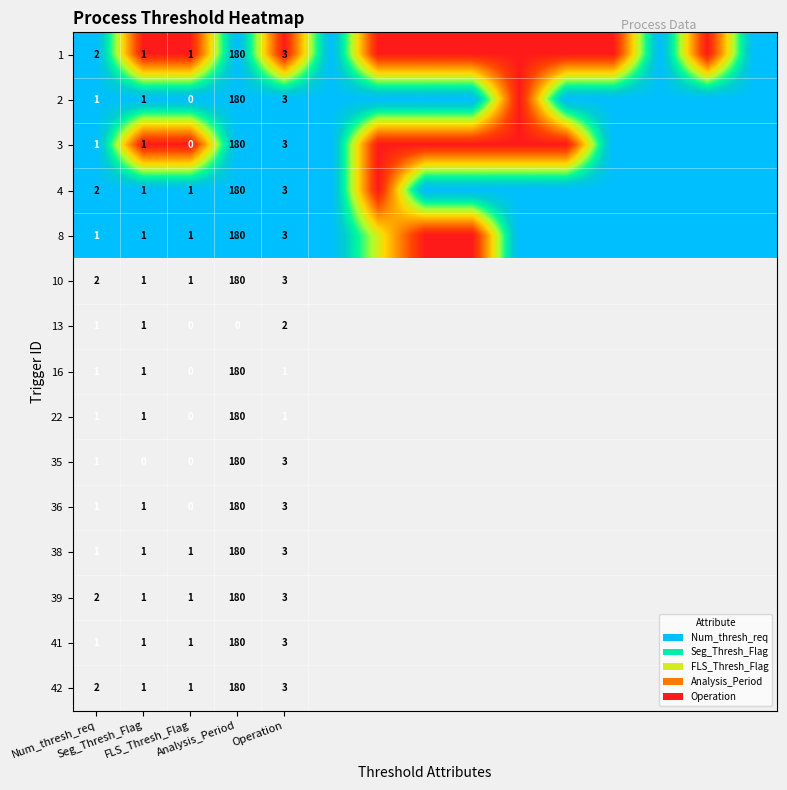

Where is 1 nearest to the value 0?

Seg_Thresh_Flag